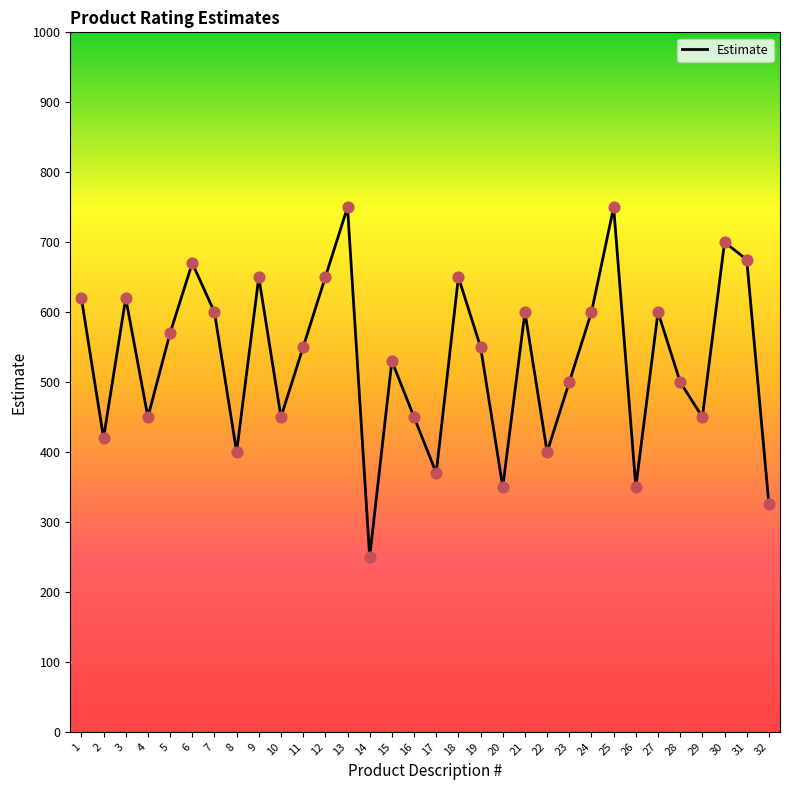

What is the change in value from 5 to 10?

-120